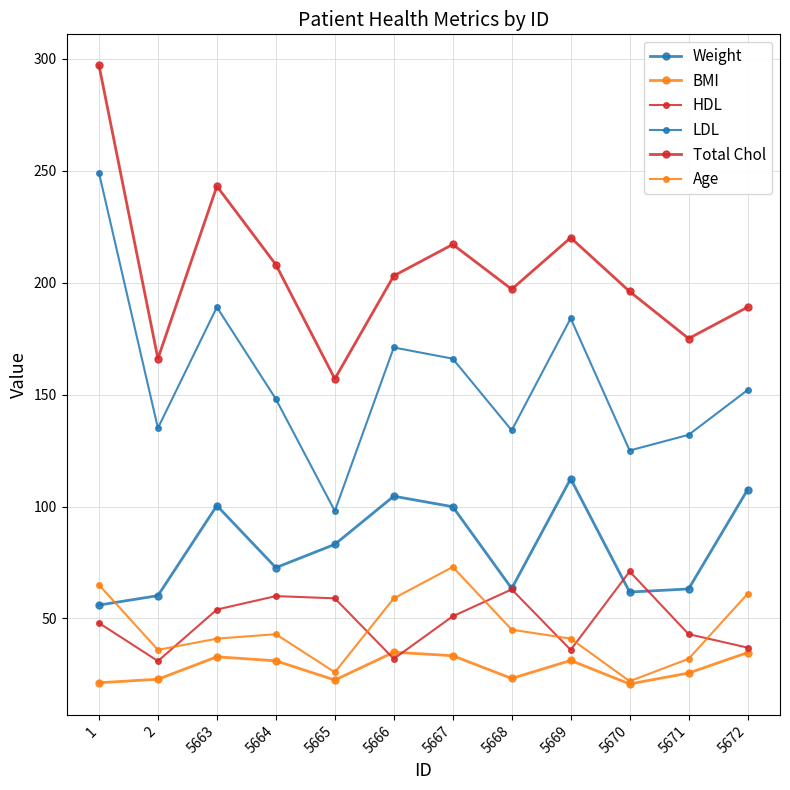

Which series has the widest spread of values?

LDL